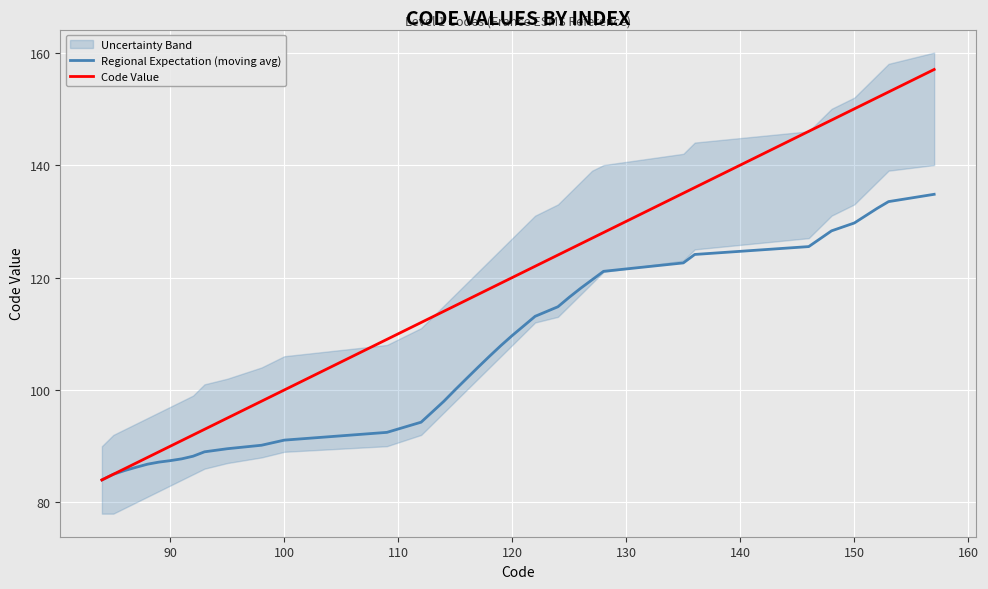

True or false: Code Value and Regional Expectation (moving avg) cross at least once.

False